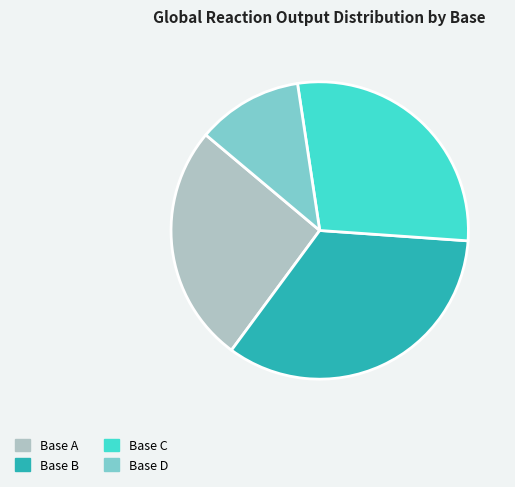

Do Base A and Base C together represent more than half of the pie?

Yes